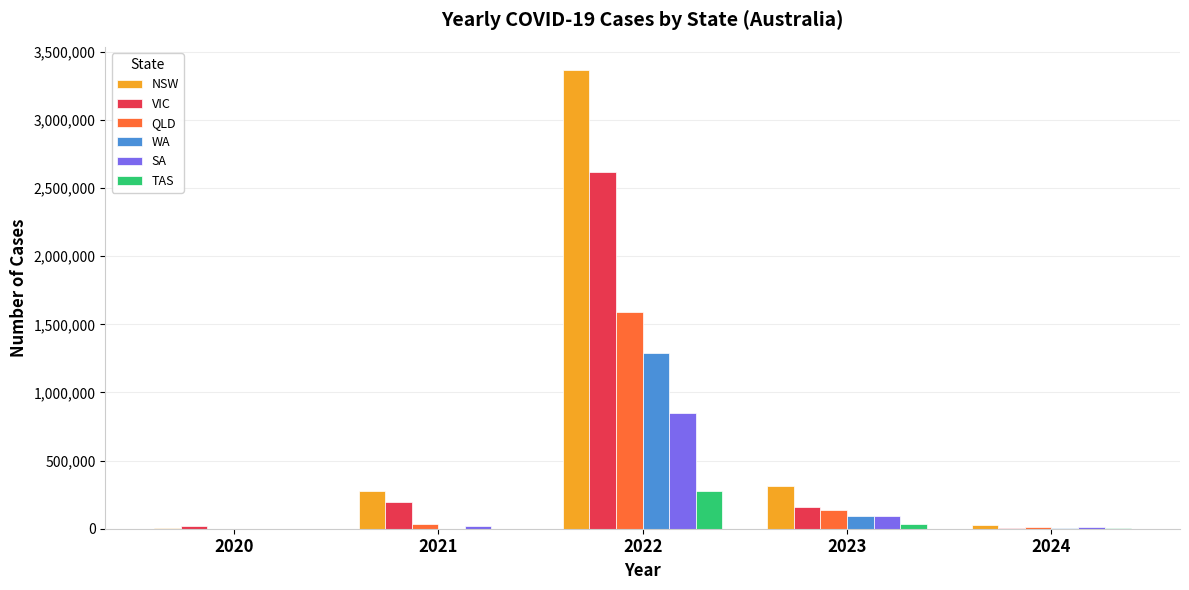

What is the maximum value shown in the chart?

3368099